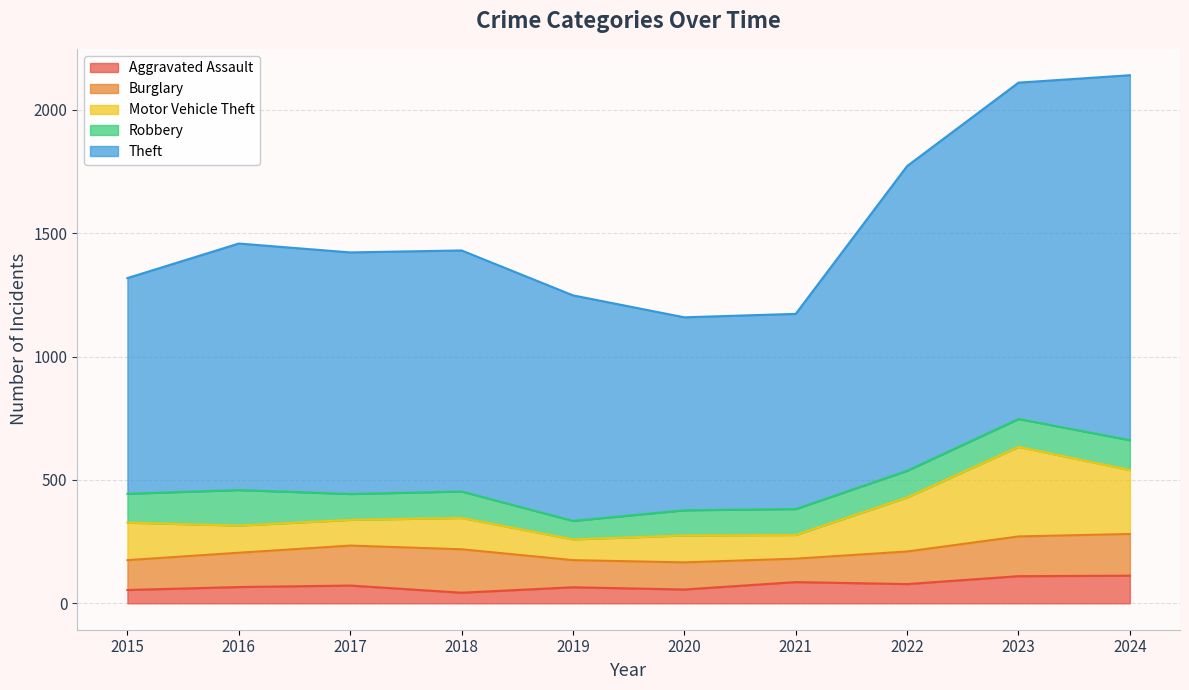

Where is Aggravated Assault nearest to the value 77?

2022